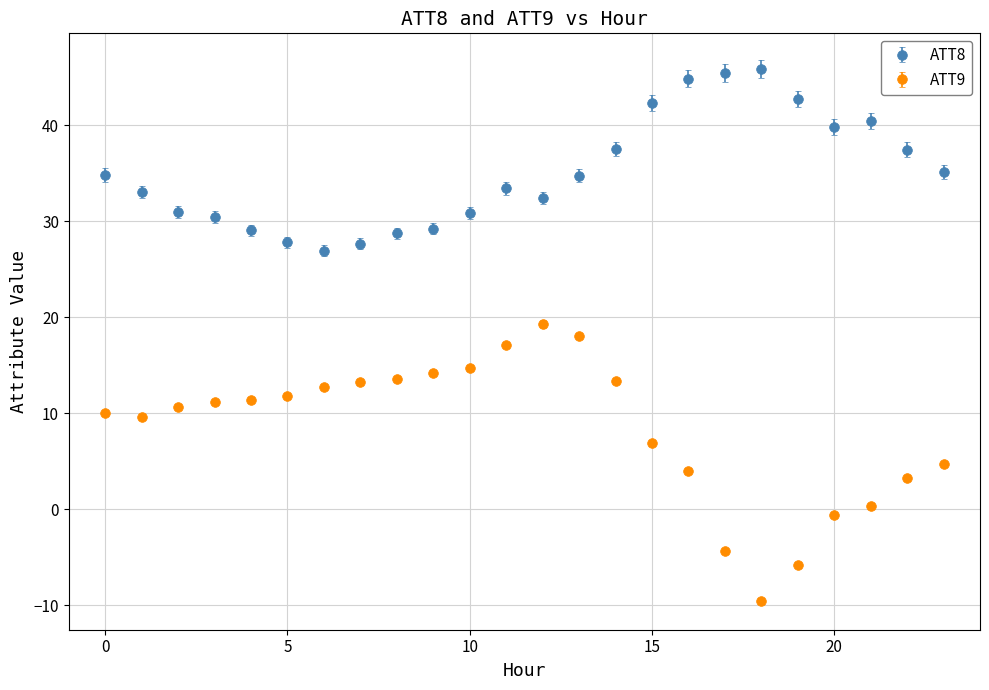

What are all the series names shown in the legend?

ATT8, ATT9